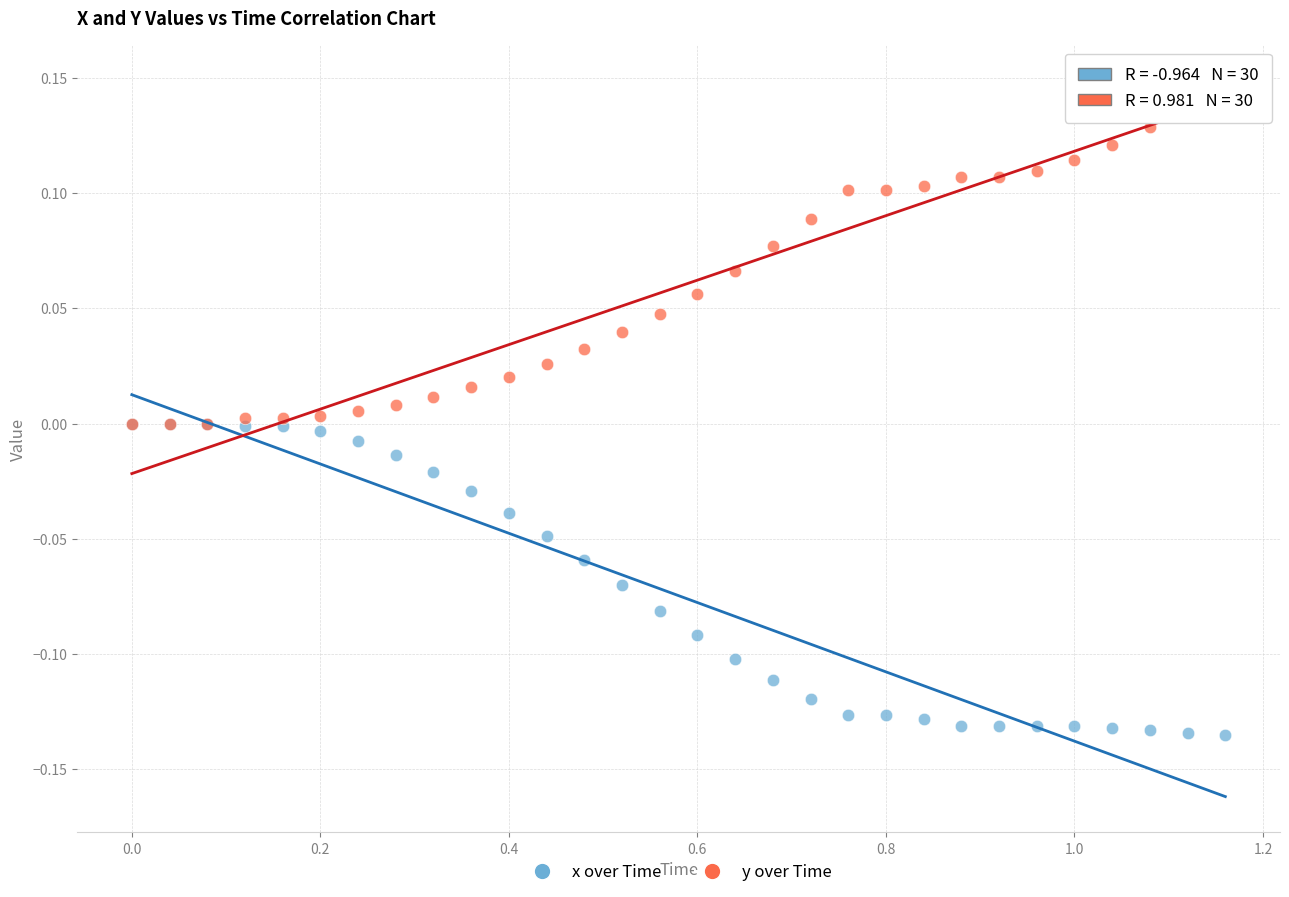

Which series has the widest spread of Y values?

y over Time